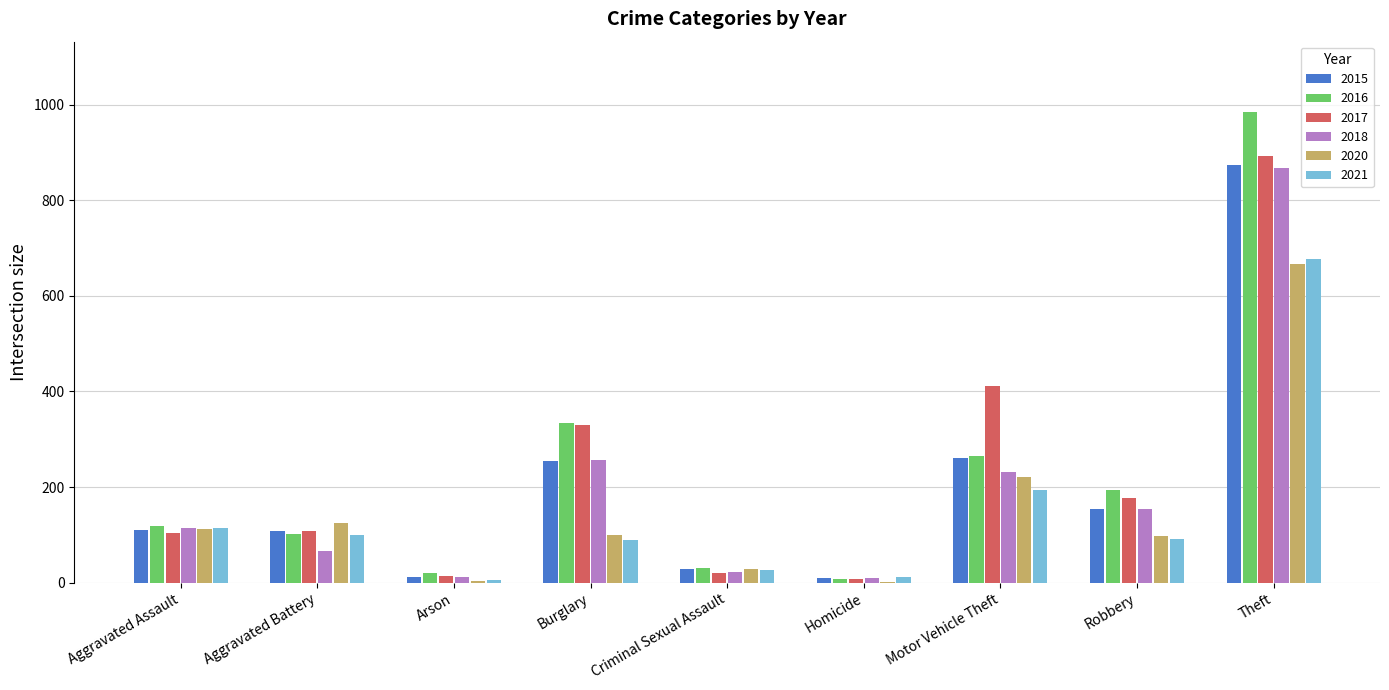

What are all the series names shown in the legend?

2015, 2016, 2017, 2018, 2020, 2021